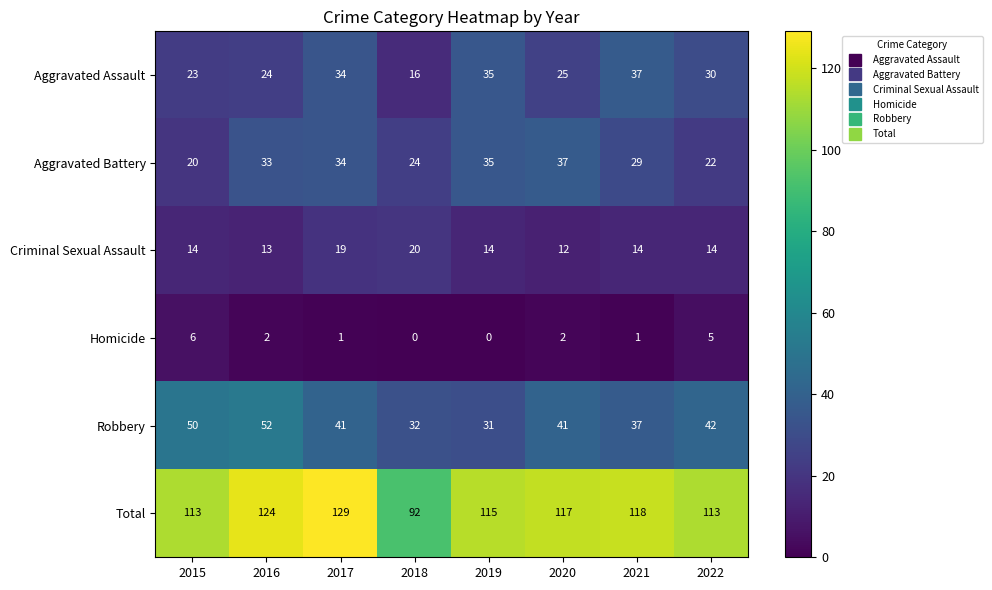

How many series are shown in this chart?

6